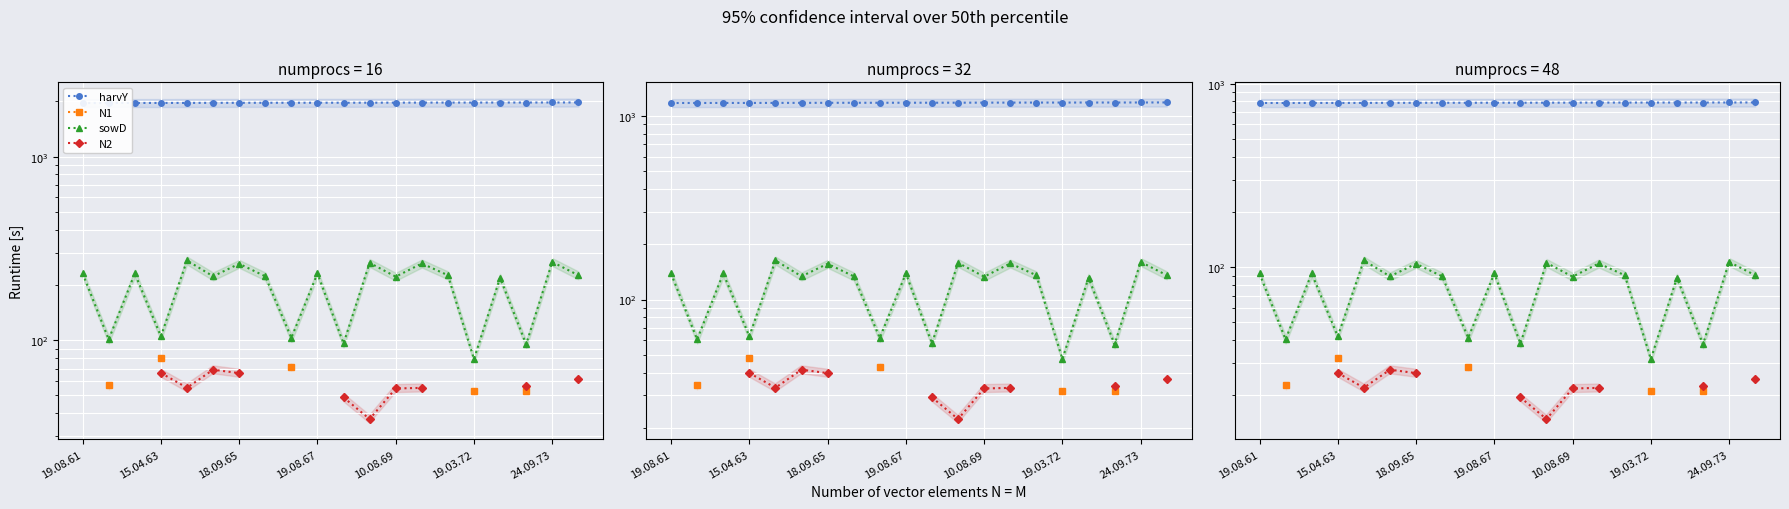

Where is sowD nearest to the value 70?

16